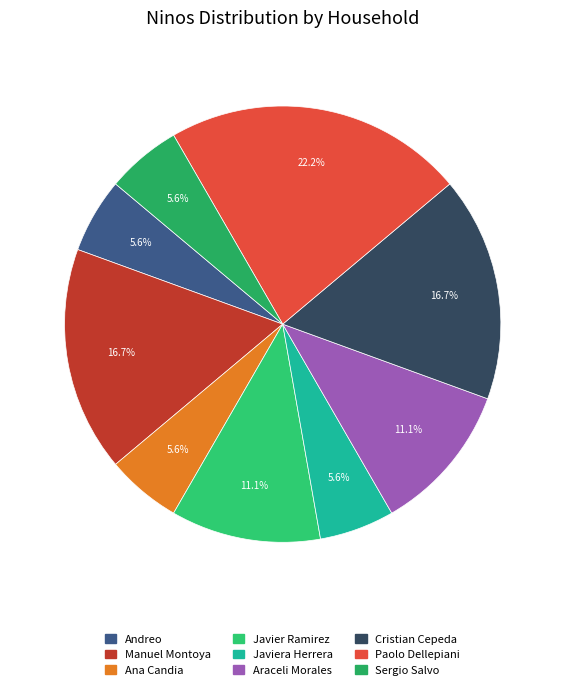

The Manuel Montoya slice represents 5% of the pie. True or false?

False